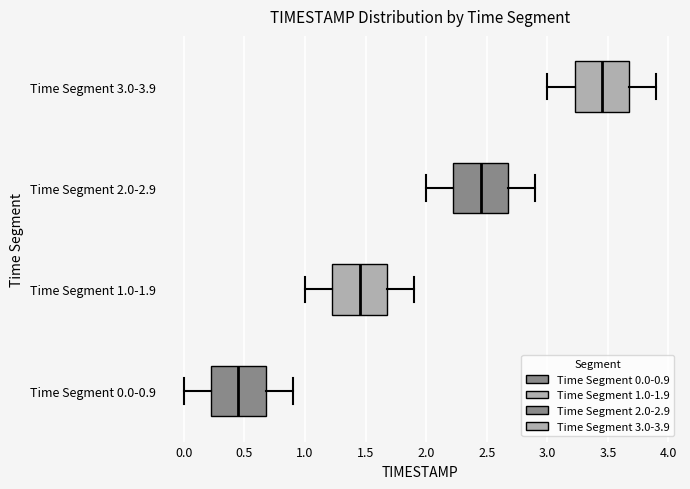

Where does the left whisker of the box for Time Segment 2.0-2.9 end on the x-axis? The values are not printed on the chart, so give them approximately, as read against the axis.

2.00